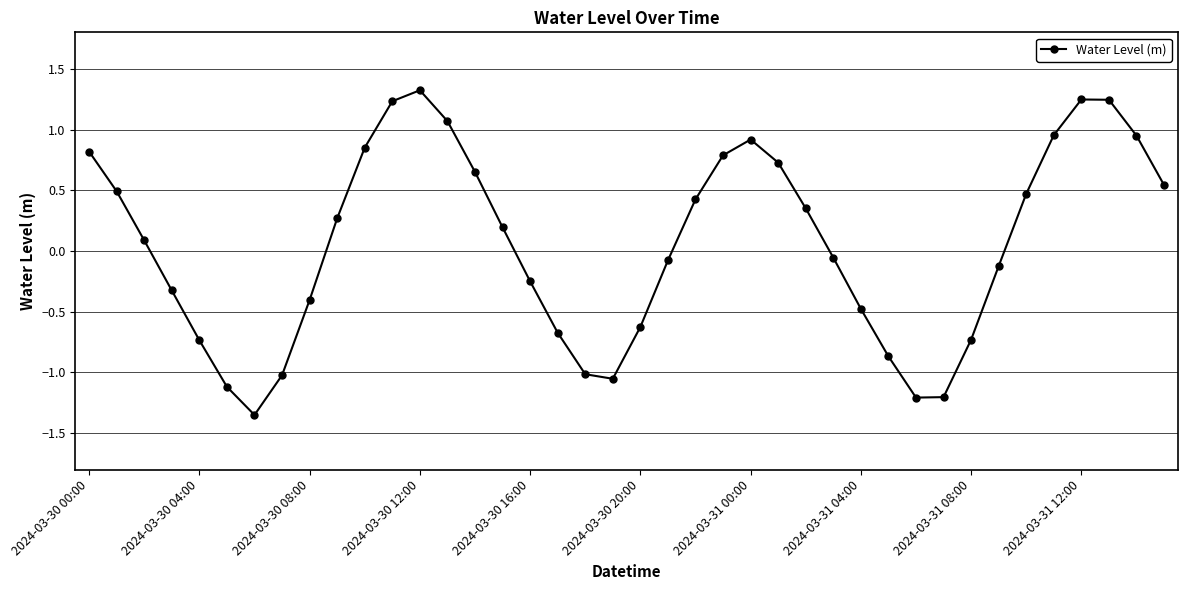

Does the chart display data point markers on the line(s)?

Yes